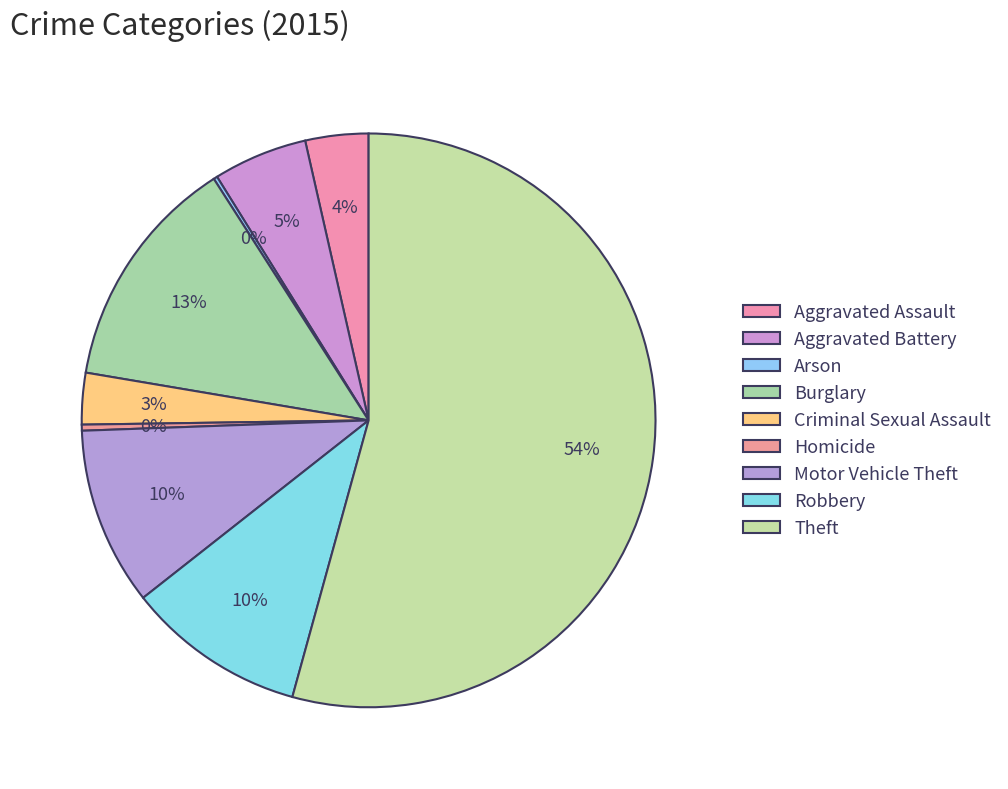

To the nearest percent, what is the difference between the largest and smallest slice percentages?

54%